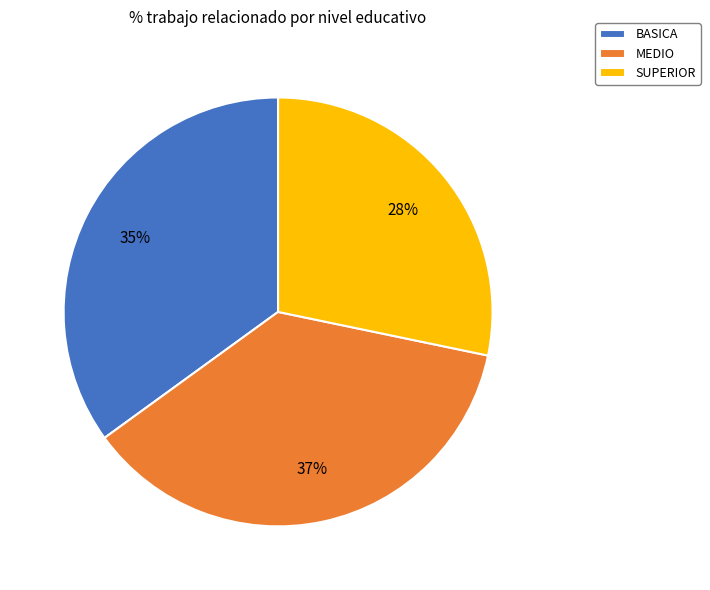

To the nearest percent, what portion does SUPERIOR represent?

28%